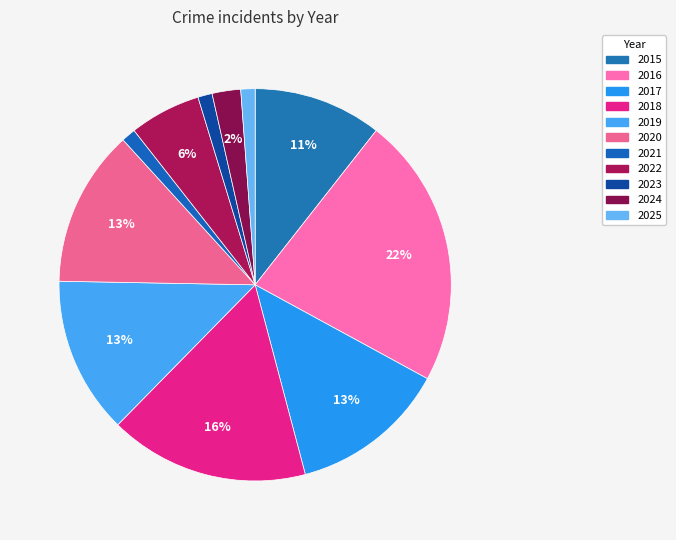

Rank the categories by value from lowest to highest.

2021, 2023, 2025, 2024, 2022, 2015, 2017, 2019, 2020, 2018, 2016